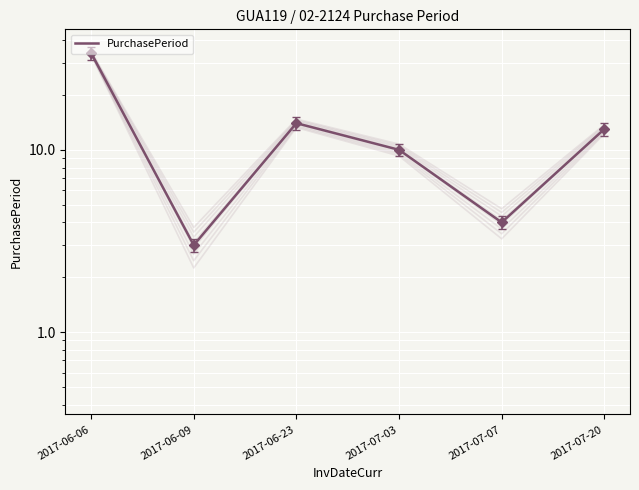

True or false: the data shows 6 at 2017-07-07.

False